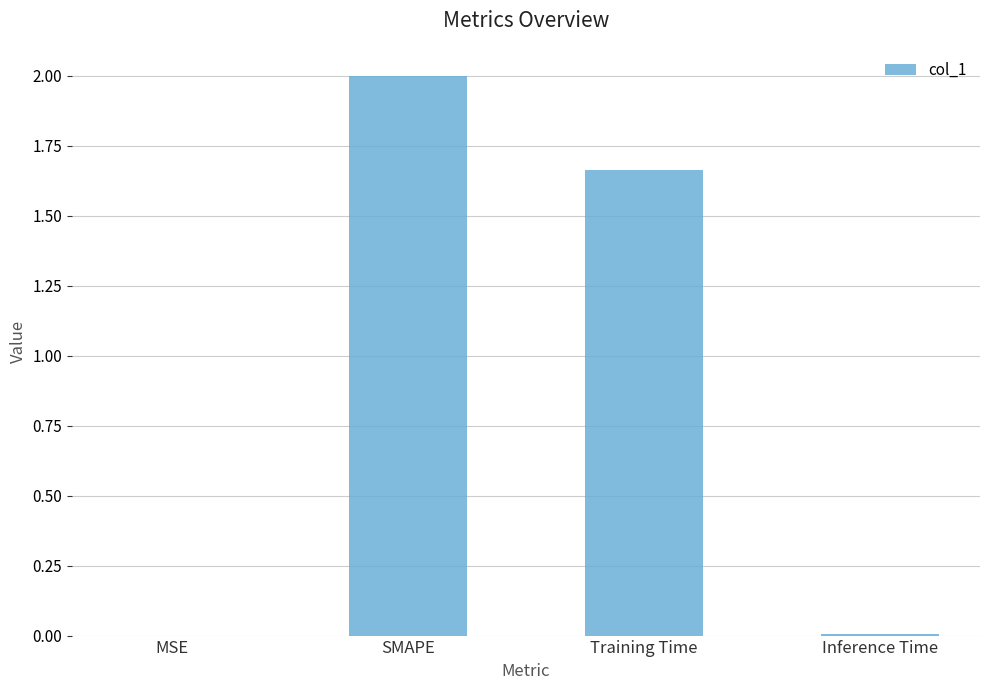

The chart shows a value of 1.1 at SMAPE. True or false?

False